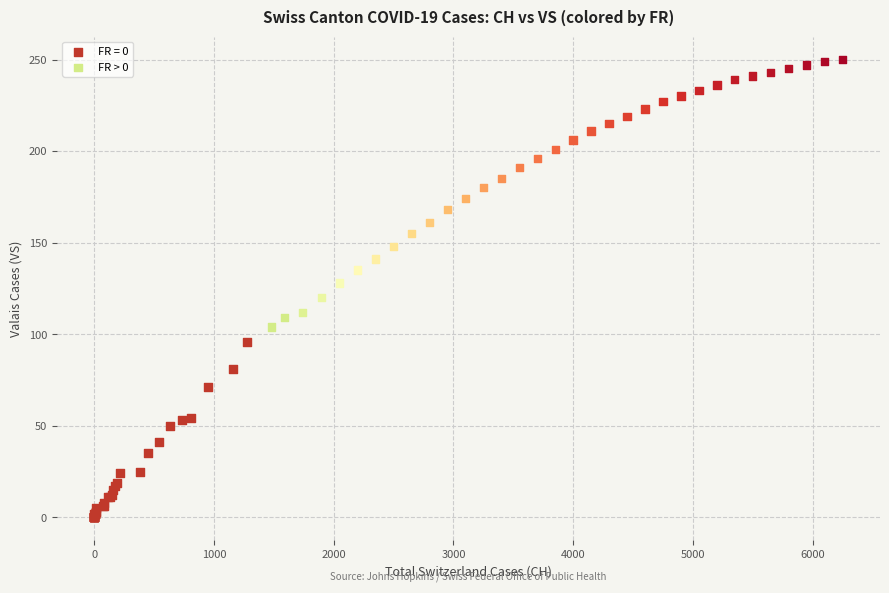

Which series has the widest spread of Y values?

FR > 0